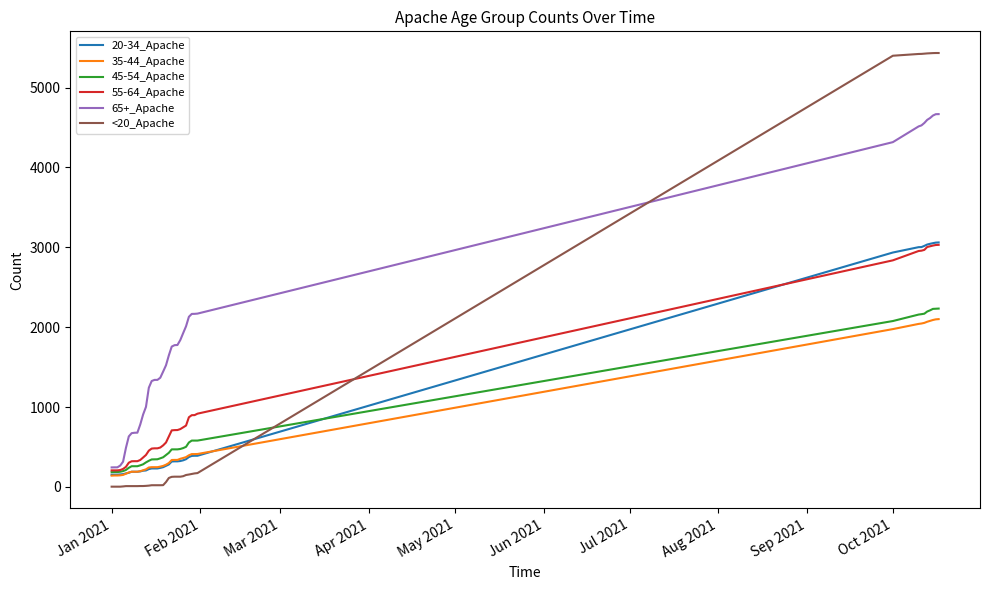

True or false: <20_Apache and 65+_Apache intersect in this chart.

True